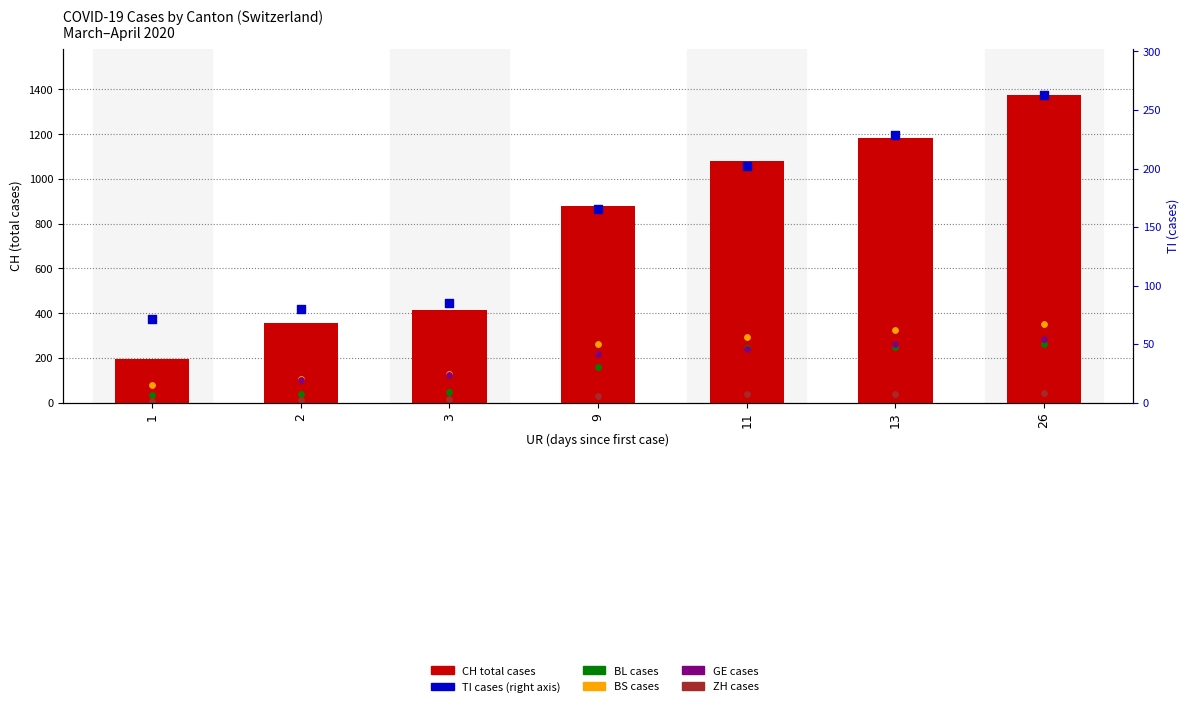

At which category is the sum across all series the highest?

26